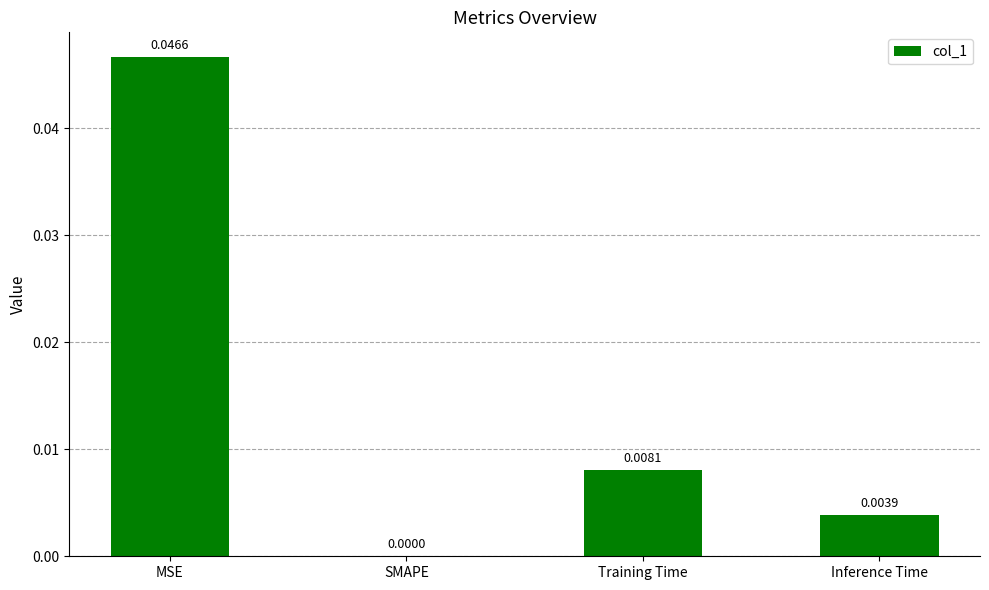

Which label corresponds to the largest value in the chart?

MSE